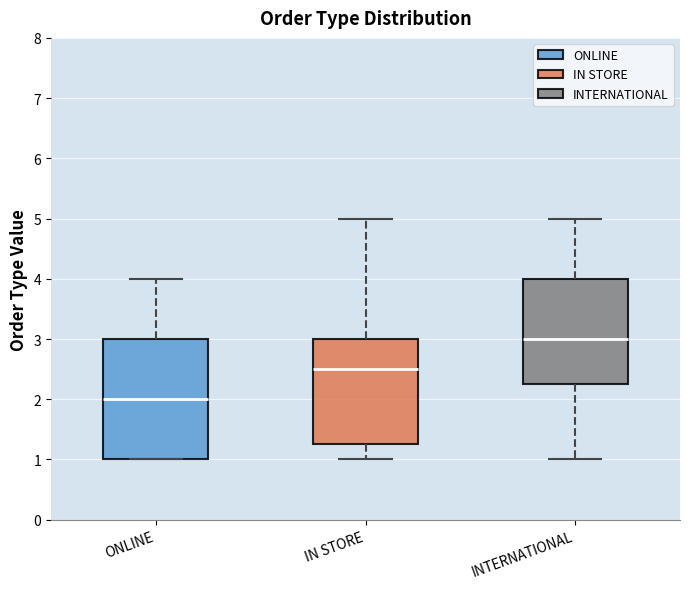

Reading left to right, transcribe this box plot: for each box, give where its median line is, the range the box spans, and where its two whiskers end, as read against the y-axis. The values are not printed on the chart, so give them approximately, as read against the axis.

ONLINE: median 2.0, box 1.0 to 3.0, whiskers 1.0 to 4.0
IN STORE: median 2.5, box 1.3 to 3.0, whiskers 1.0 to 5.0
INTERNATIONAL: median 3.0, box 2.3 to 4.0, whiskers 1.0 to 5.0